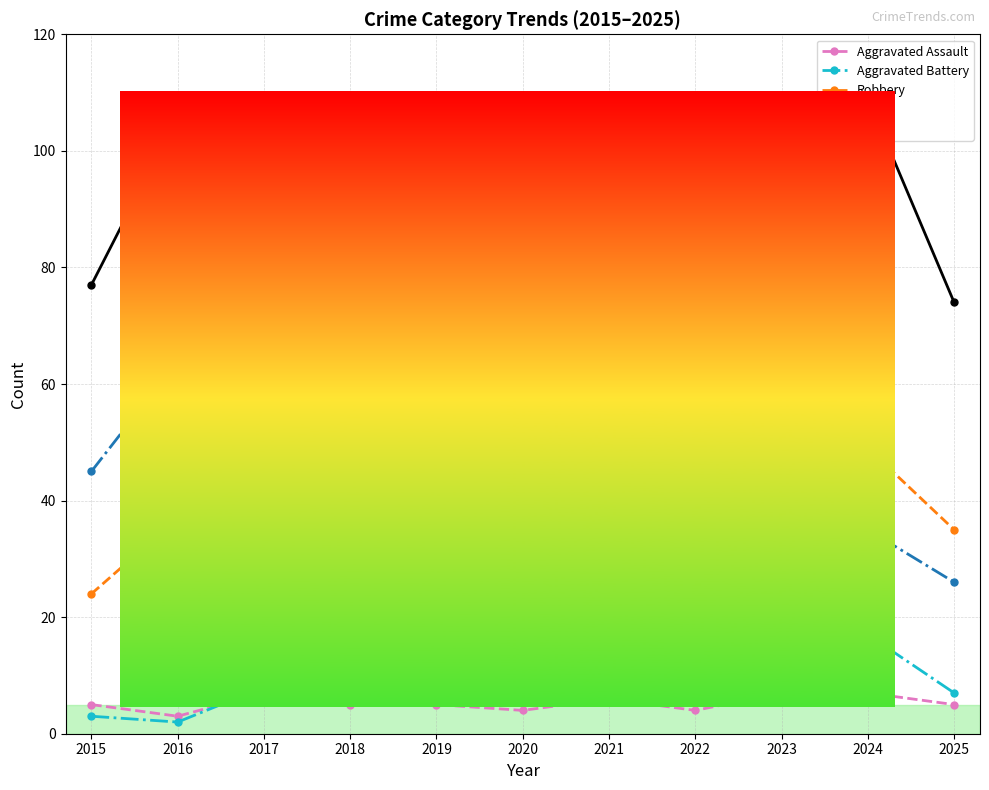

In Theft, how many points are lower than both neighbors (excluding endpoints)?

3